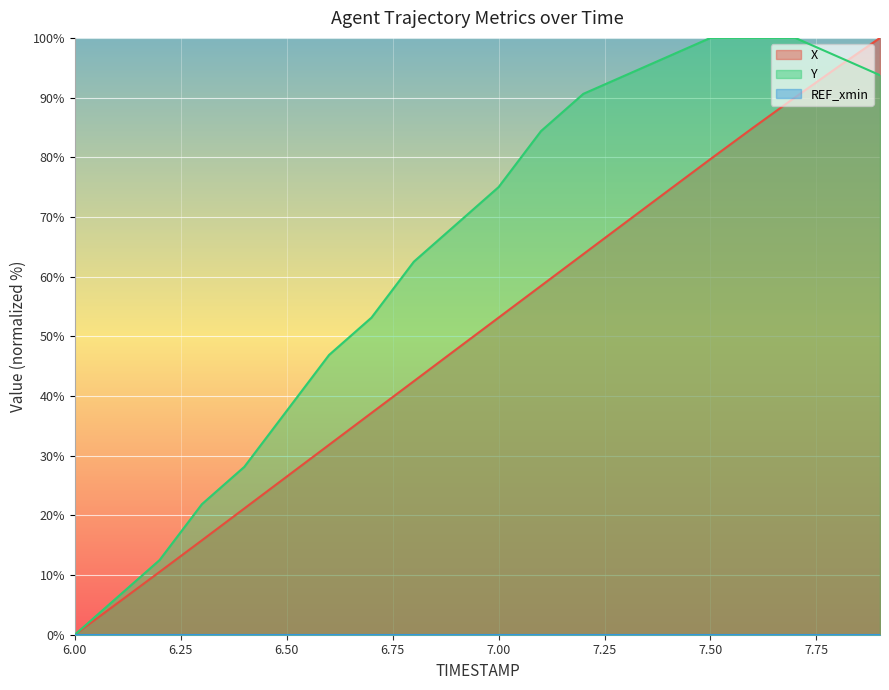

What is the maximum value shown in the chart?

100.0